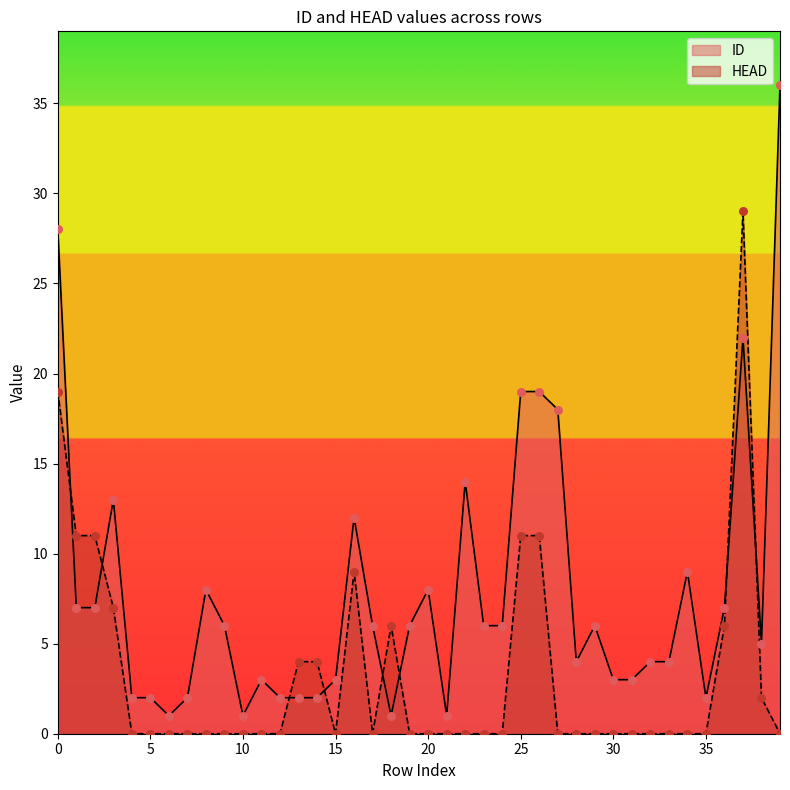

At how many categories does at least one series exceed 9?

11